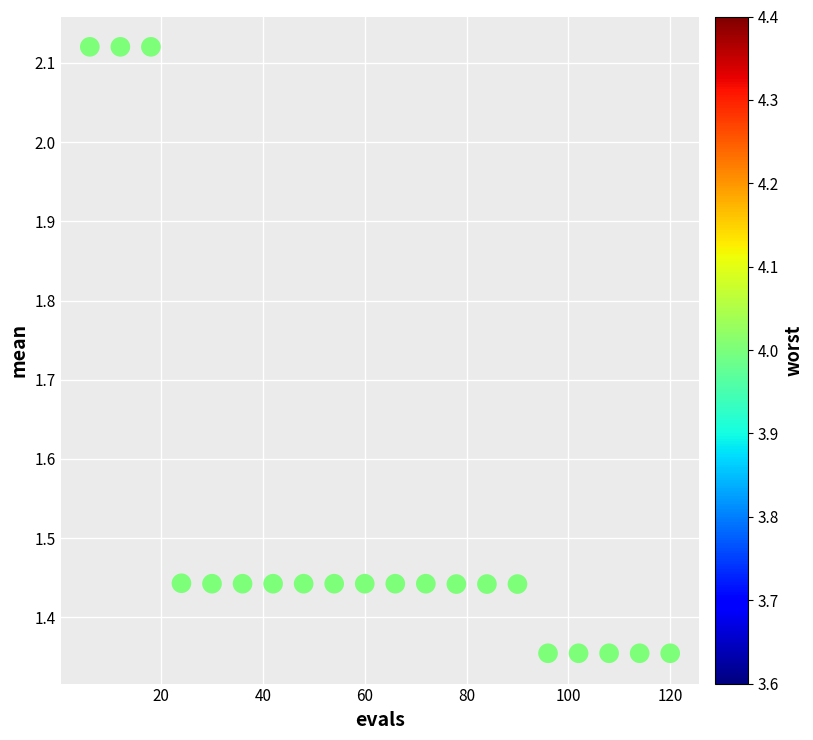

What is the range of Y values (max minus min)?

0.8